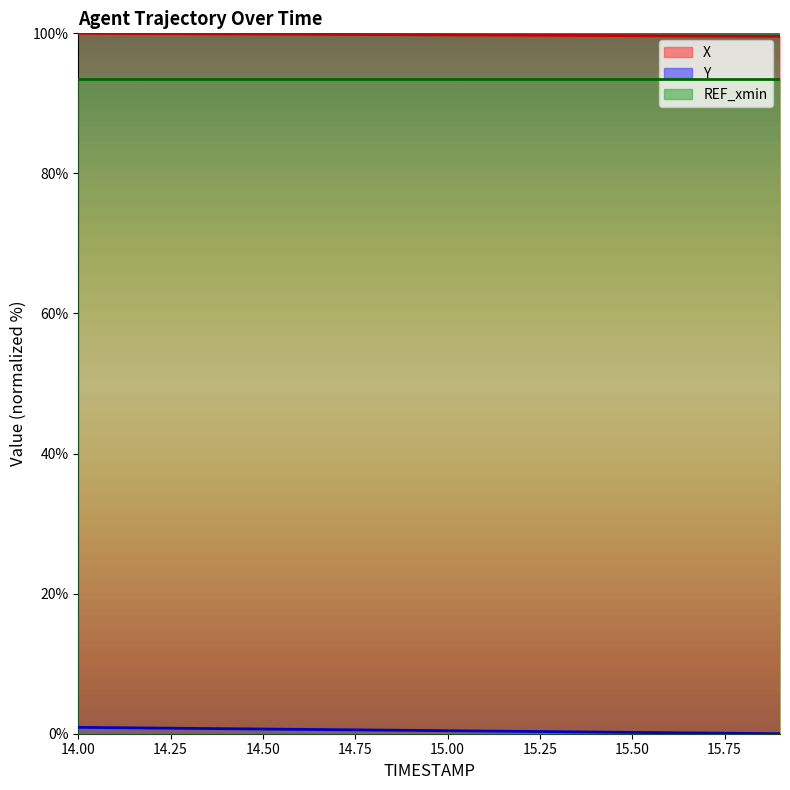

What is the sum of the X values at 14.3 and 15.6?

199.6